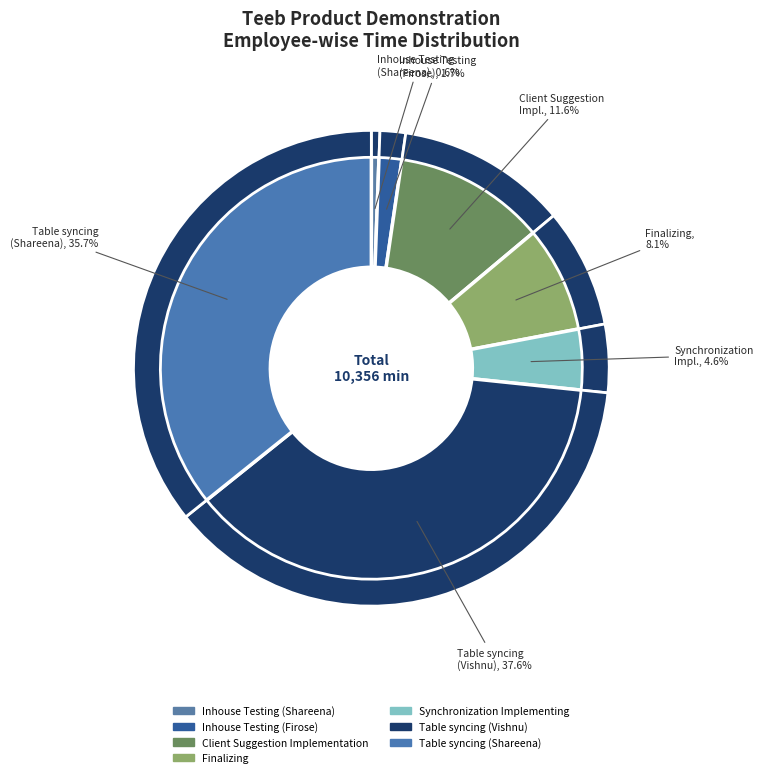

What percentage is the Client Suggestion Implementation slice, to the nearest percent?

12%